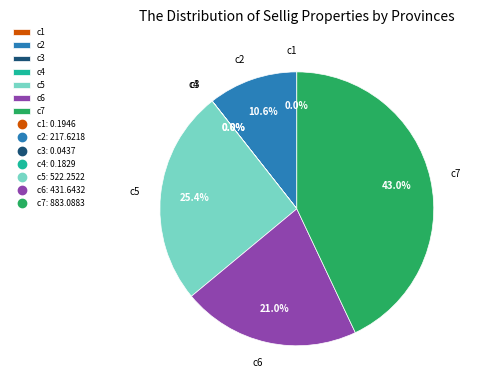

Is there any slice that represents more than half of the pie?

No